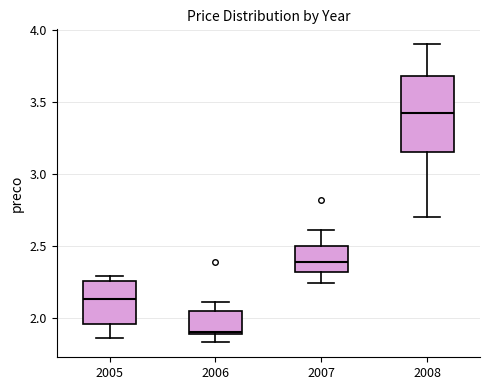

Where does the upper whisker of the box at x = 2006 end on the y-axis? The values are not printed on the chart, so give them approximately, as read against the axis.

2.10